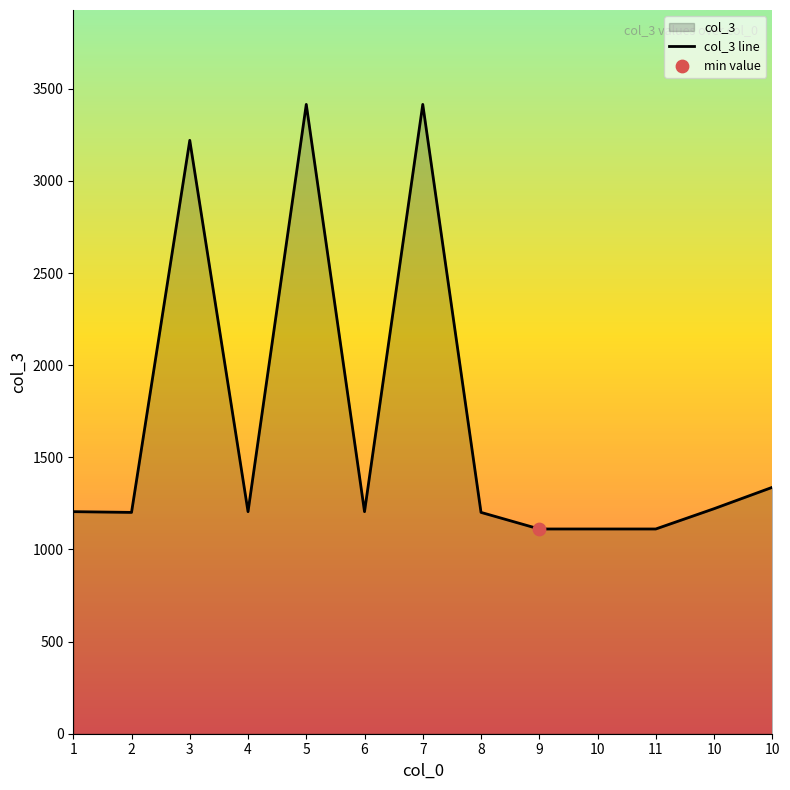

Between 11 and 8, which is larger?

8